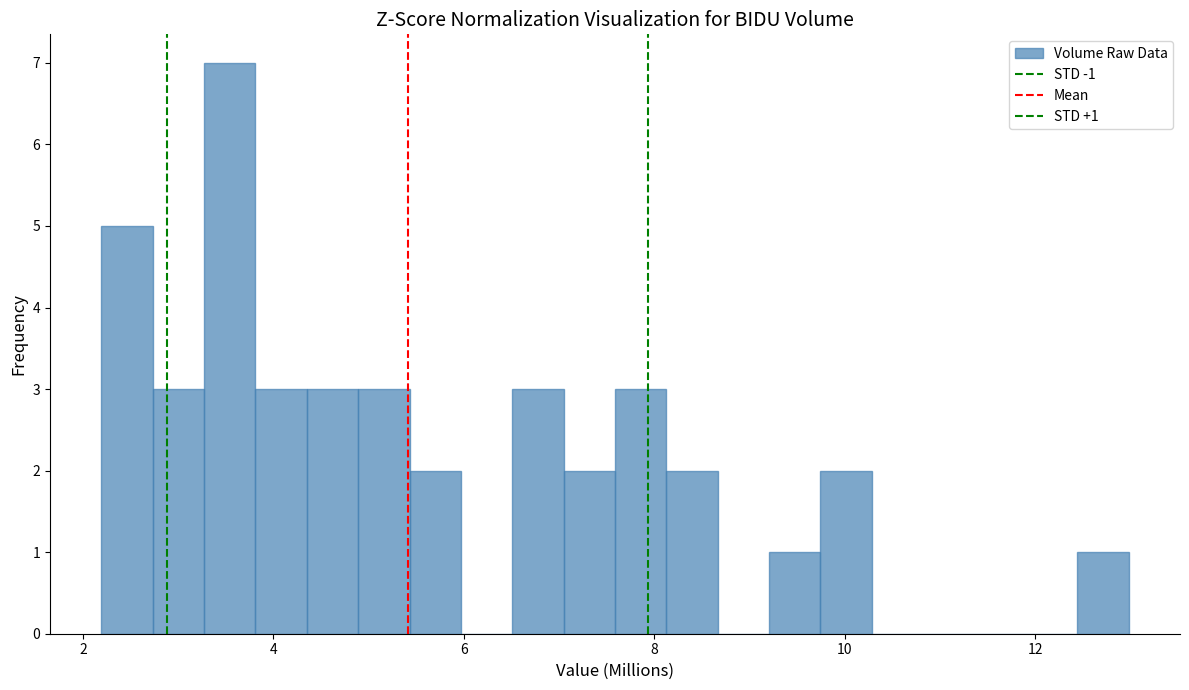

Read against the x-axis, roughly where is the centre of the tallest bar?

3.6